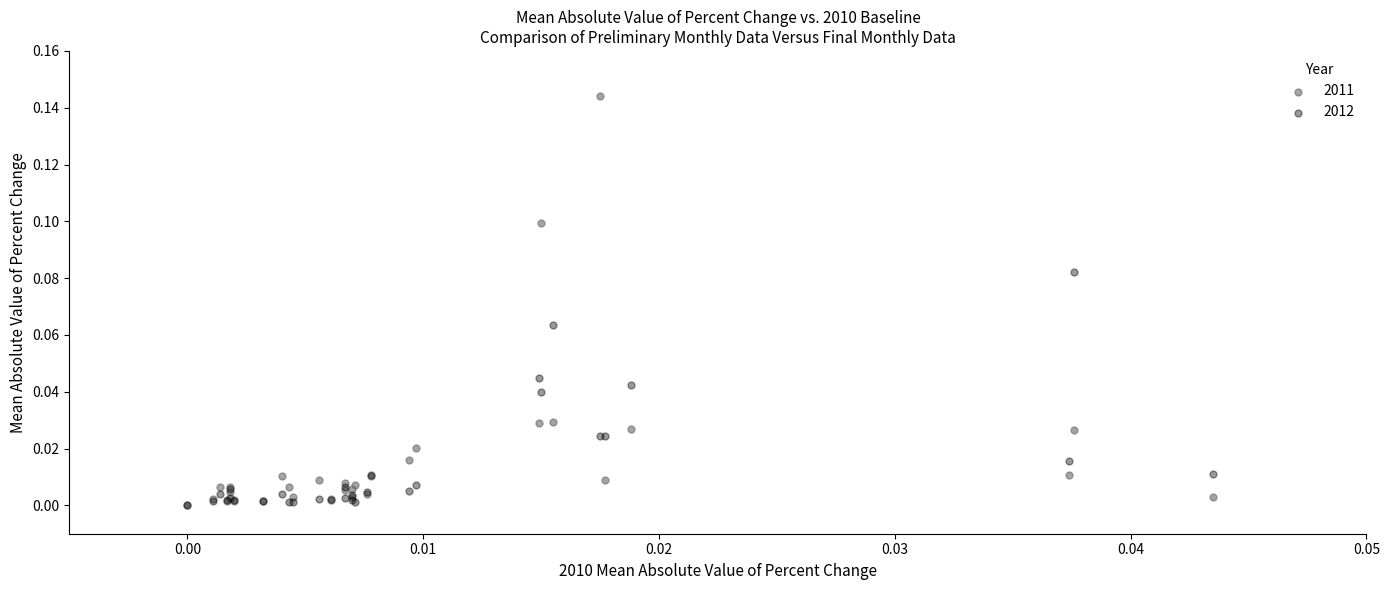

What are all the series names shown in the legend?

2011, 2012